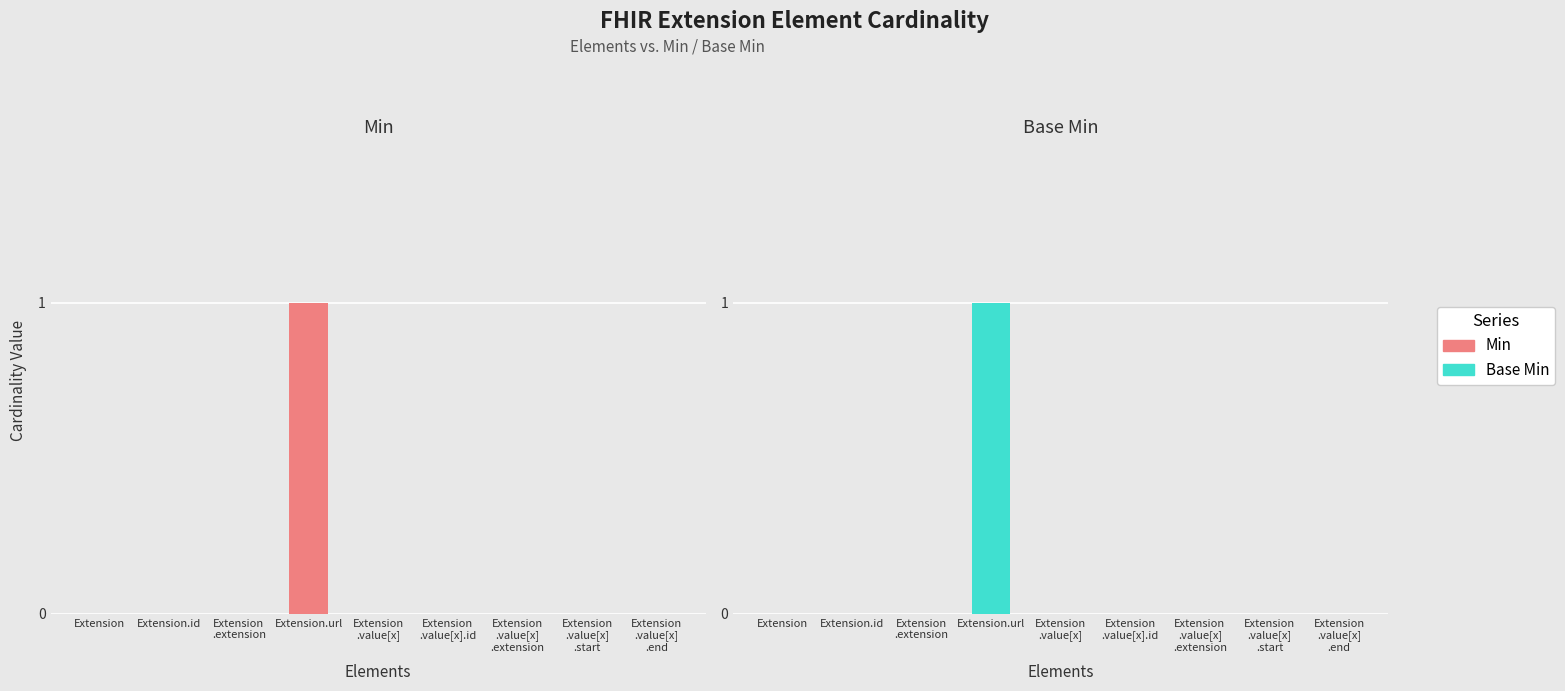

Is the value of Base Min at Extension.id greater than the value of Min at Extension
.value[x].id?

No